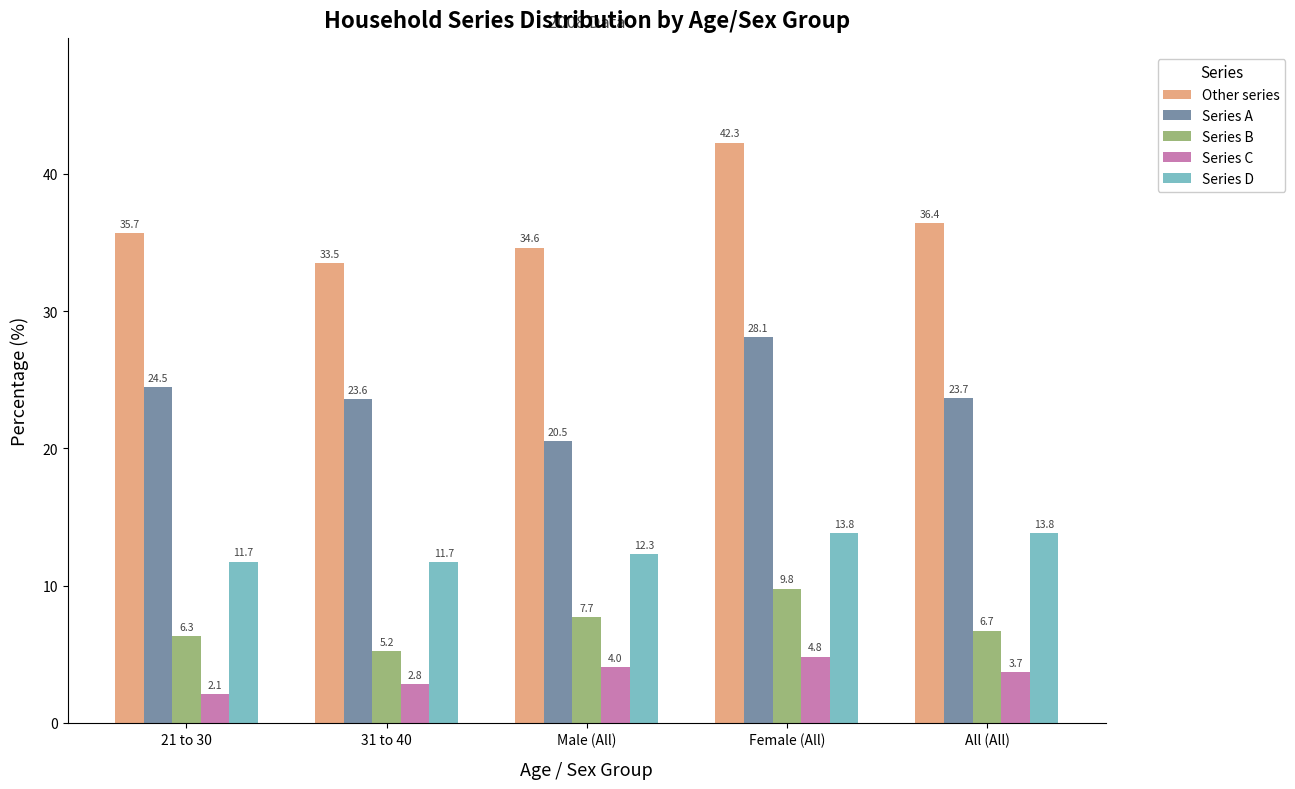

Reading right to left, transcribe all the data shown in this chart.

Other series: All (All)=36.4	Female (All)=42.3	Male (All)=34.6	31 to 40=33.5	21 to 30=35.7
Series A: All (All)=23.7	Female (All)=28.1	Male (All)=20.5	31 to 40=23.6	21 to 30=24.5
Series B: All (All)=6.7	Female (All)=9.8	Male (All)=7.7	31 to 40=5.2	21 to 30=6.3
Series C: All (All)=3.7	Female (All)=4.8	Male (All)=4.0	31 to 40=2.8	21 to 30=2.1
Series D: All (All)=13.8	Female (All)=13.8	Male (All)=12.3	31 to 40=11.7	21 to 30=11.7